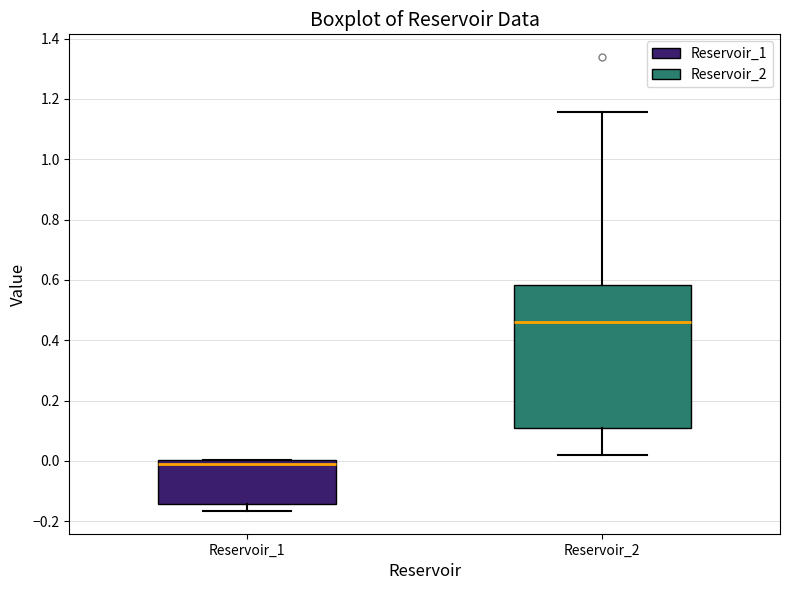

Reading left to right, transcribe this box plot: for each box, give where its median line is, the range the box spans, and where its two whiskers end, as read against the y-axis. The values are not printed on the chart, so give them approximately, as read against the axis.

Reservoir_1: median -0.02, box -0.14 to 0.00, whiskers -0.16 to 0.00
Reservoir_2: median 0.46, box 0.10 to 0.58, whiskers 0.02 to 1.16